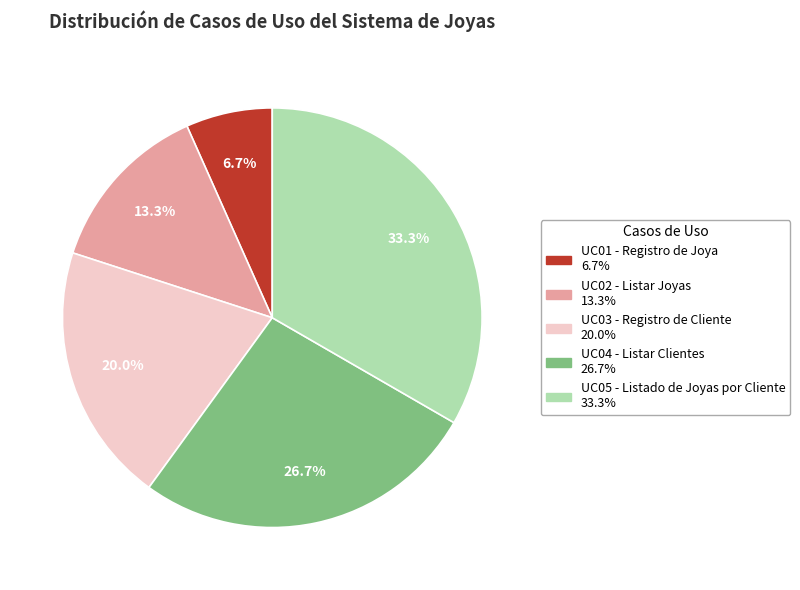

Is the sum of UC04 - Listar Clientes and UC01 - Registro de Joya greater than half?

No